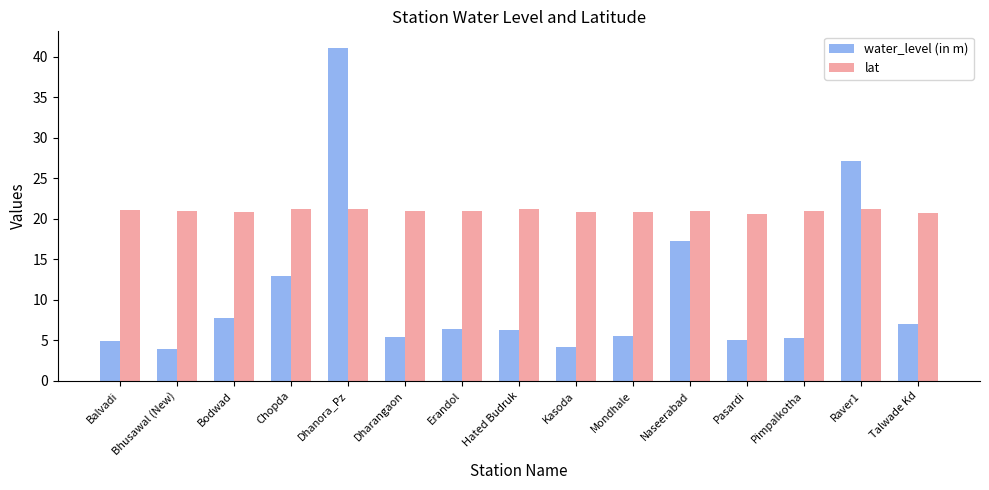

The water_level (in m) series shows 3.7 at Erandol. True or false?

False